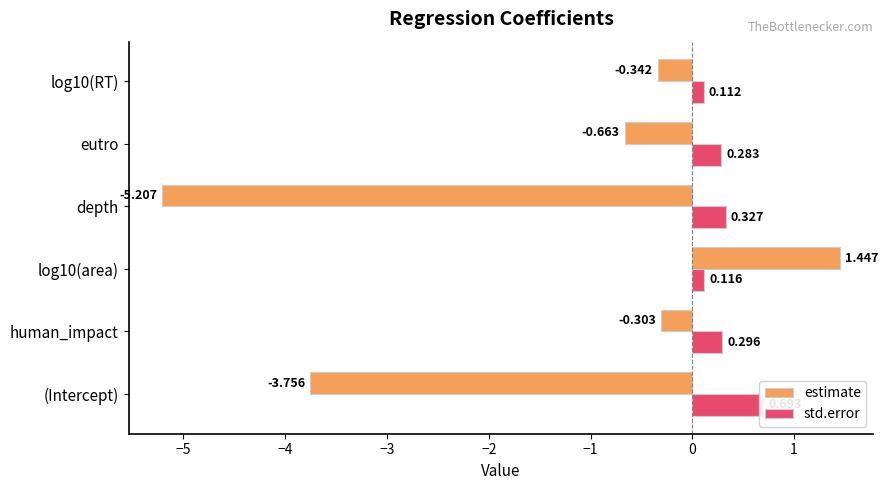

Rank the series by their maximum value, from highest to lowest.

estimate, std.error